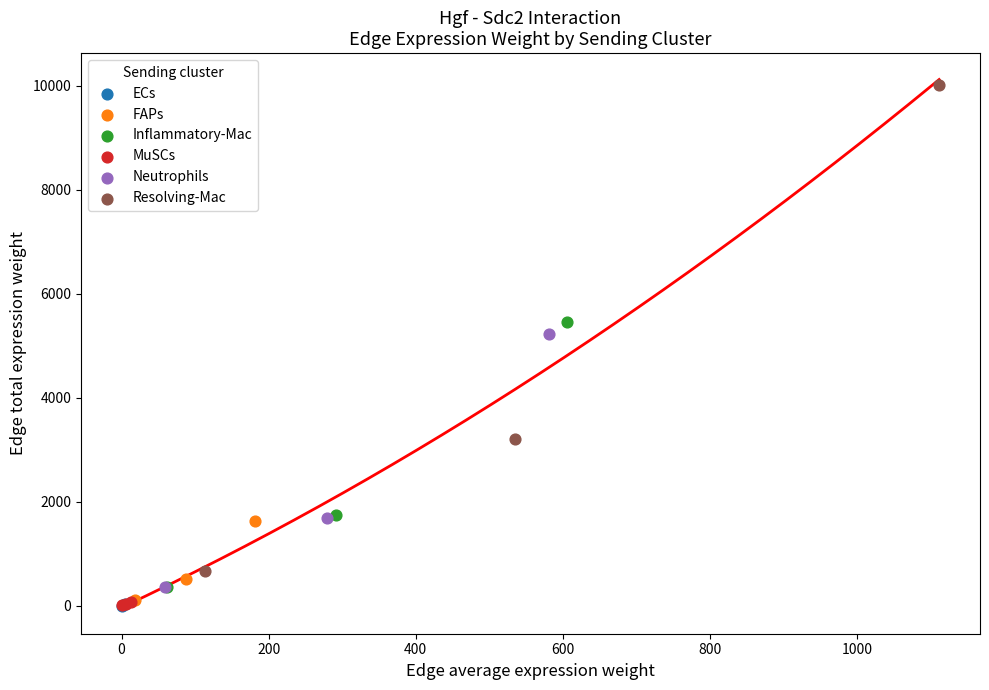

Which series reaches the maximum Y coordinate?

Resolving-Mac